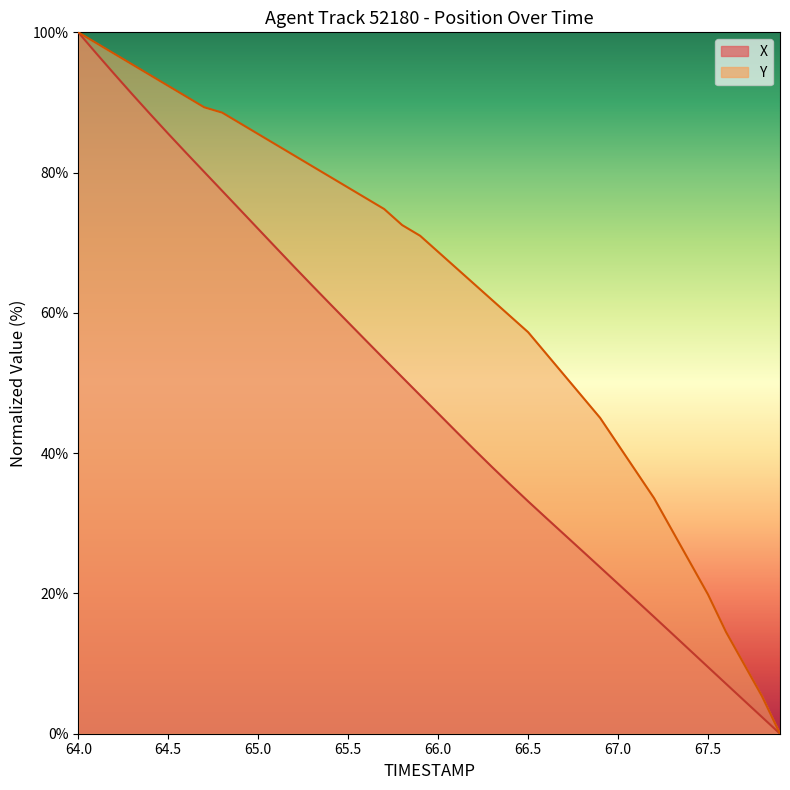

Count the number of data series in this chart.

2